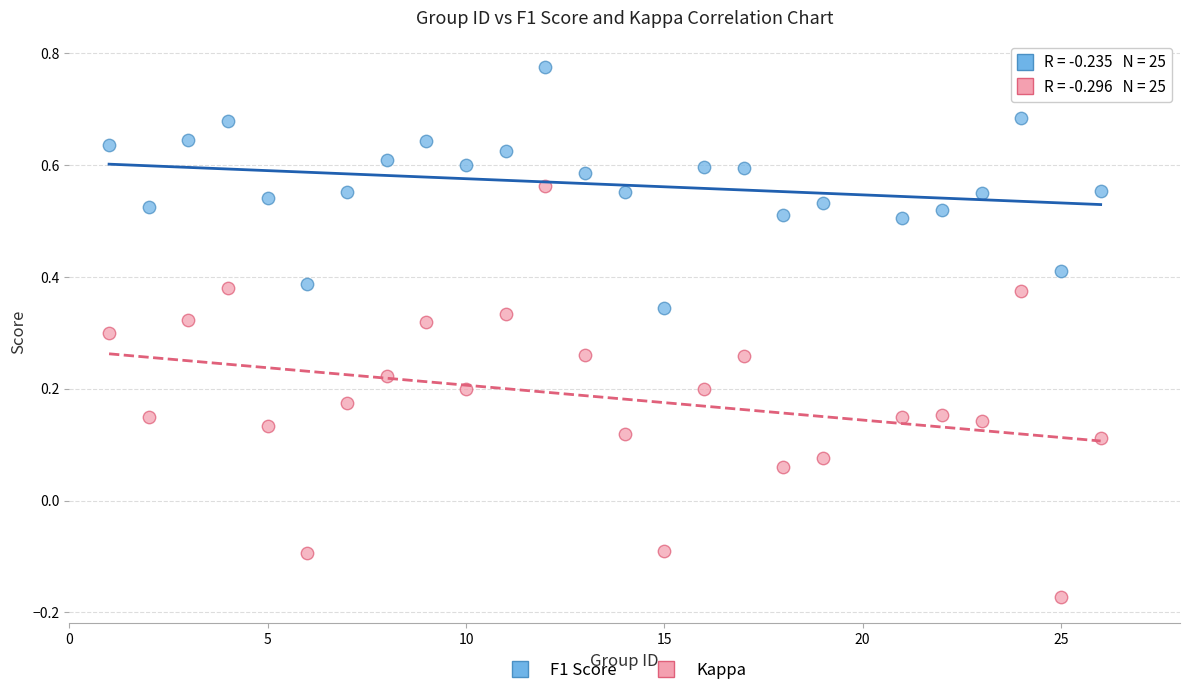

Which series reaches the maximum Y coordinate?

F1 Score